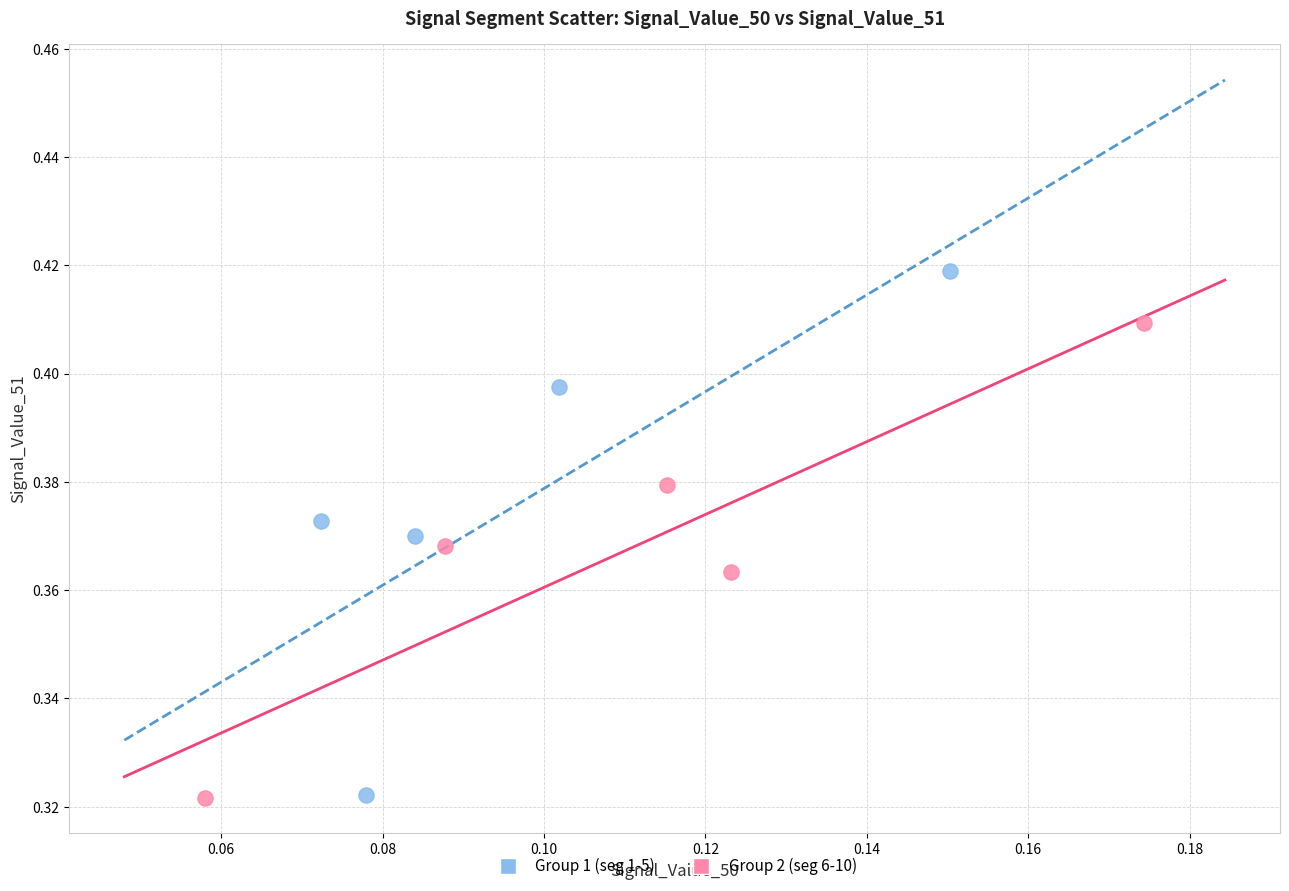

Which series has the largest Y range (max minus min)?

Group 1 (seg 1-5)